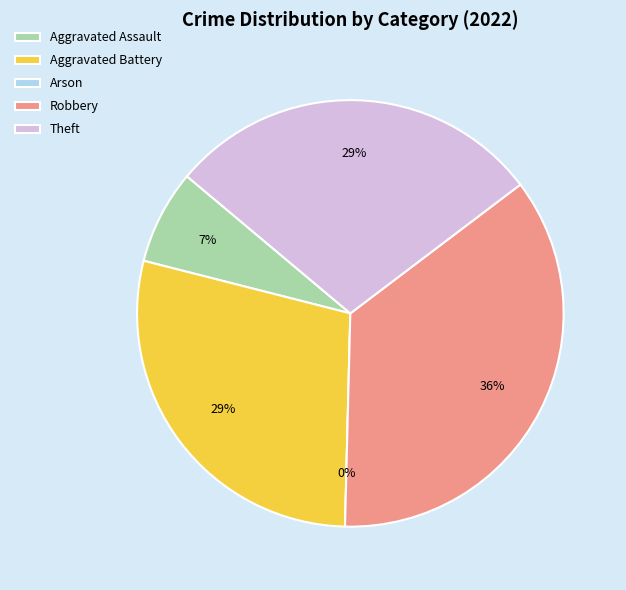

Is there a majority slice in this chart?

No